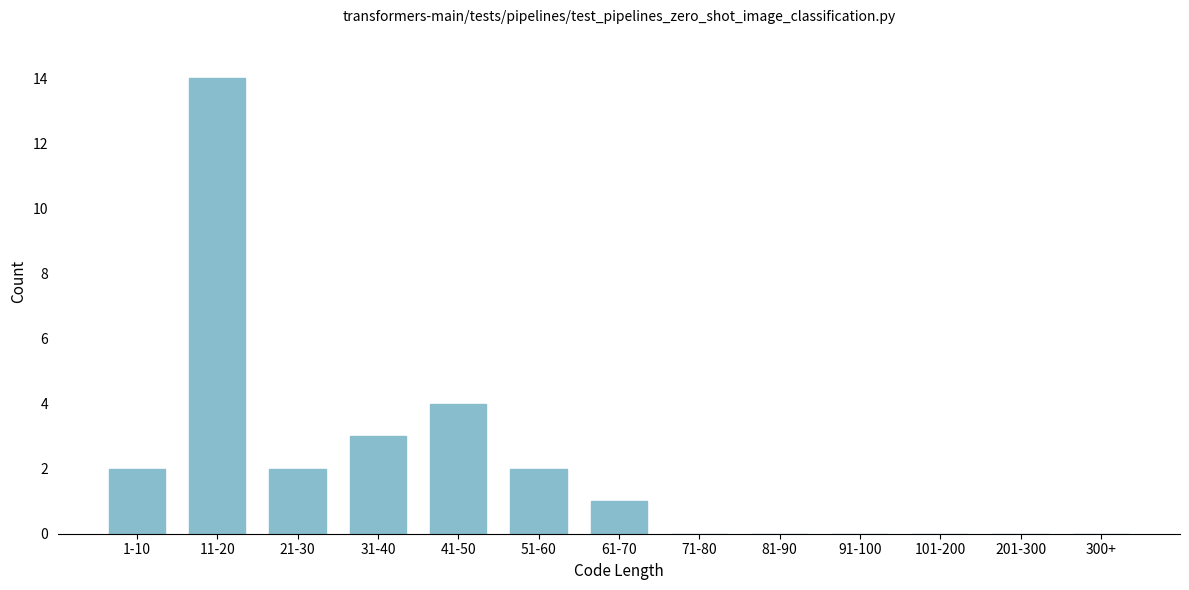

Reading left to right, what are all the values shown in this chart?

1-10=2	11-20=14	21-30=2	31-40=3	41-50=4	51-60=2	61-70=1	71-80=0	81-90=0	91-100=0	101-200=0	201-300=0	300+=0